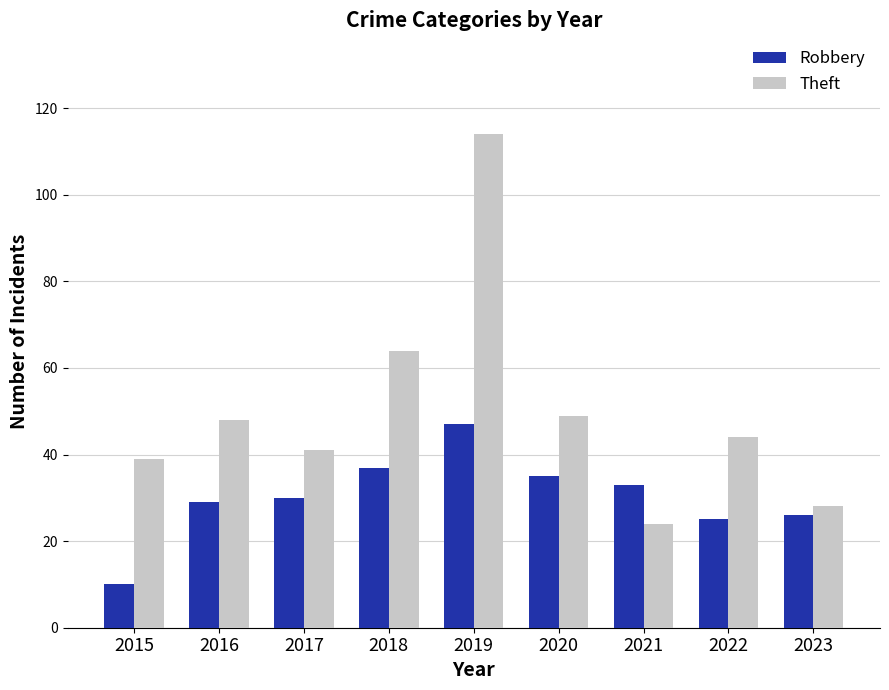

What is the value of the Theft bar at the 8th from the left?

44